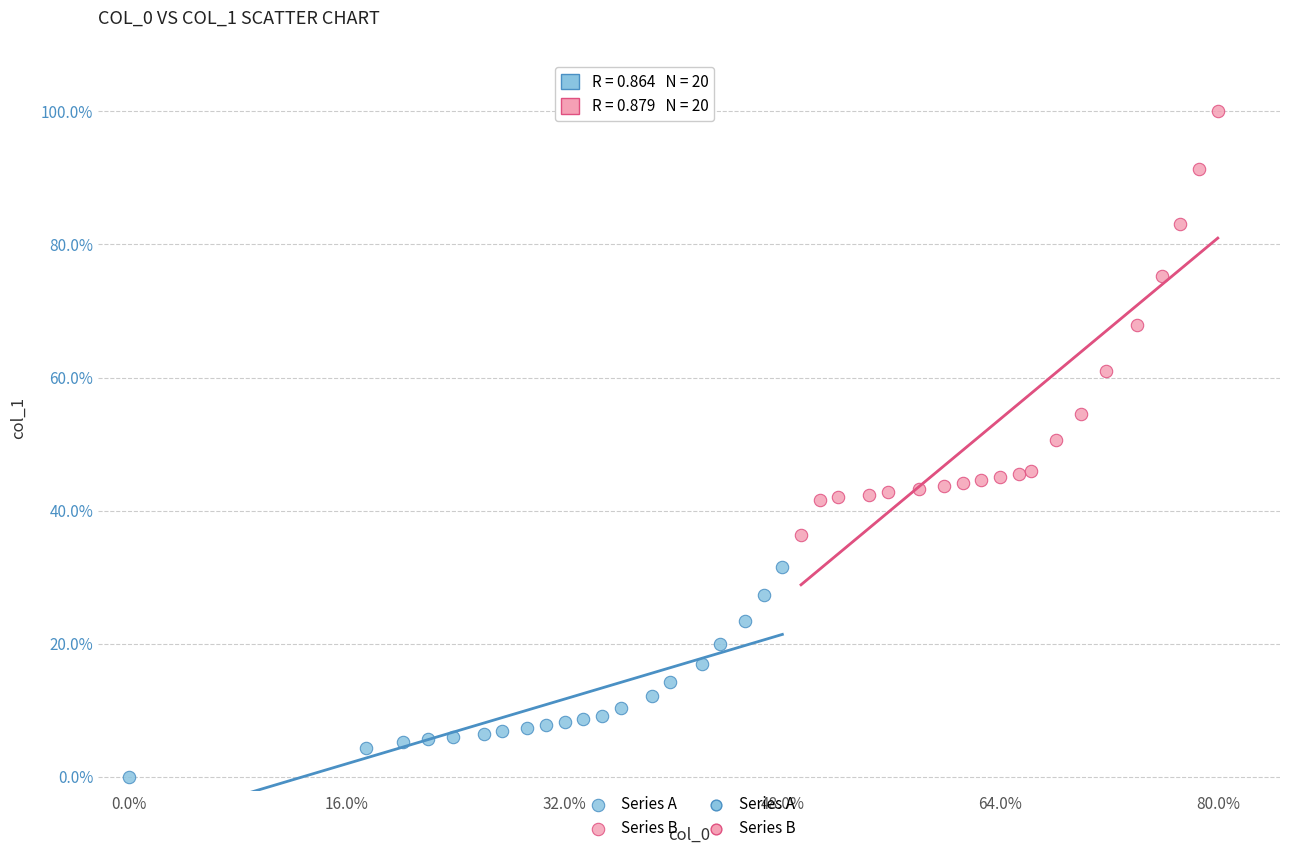

Which series contains the lowest Y value?

Series A